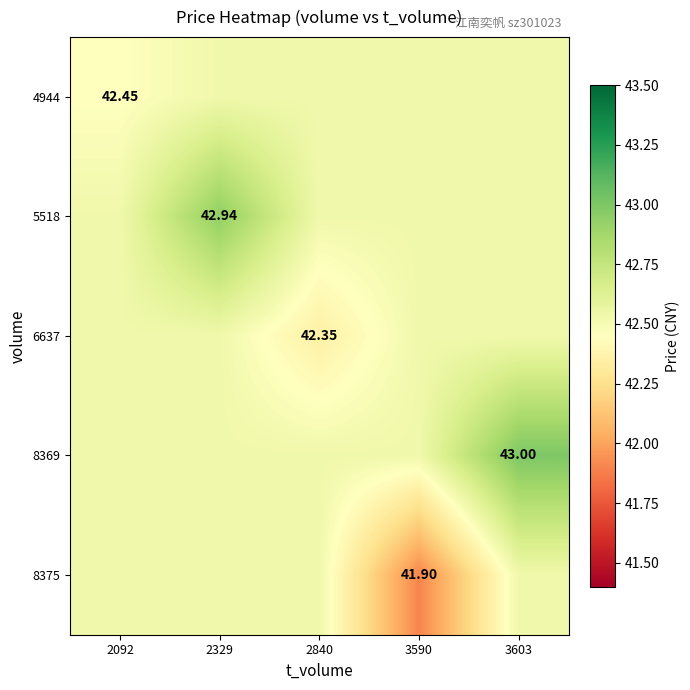

What is the difference between the 8375 values at 3603 and 3590?

0.6